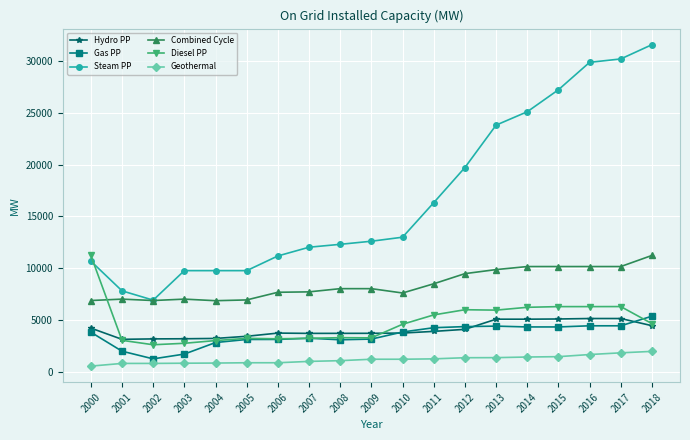

What is the value of the Hydro PP point at the 16th from the left?

5079.1